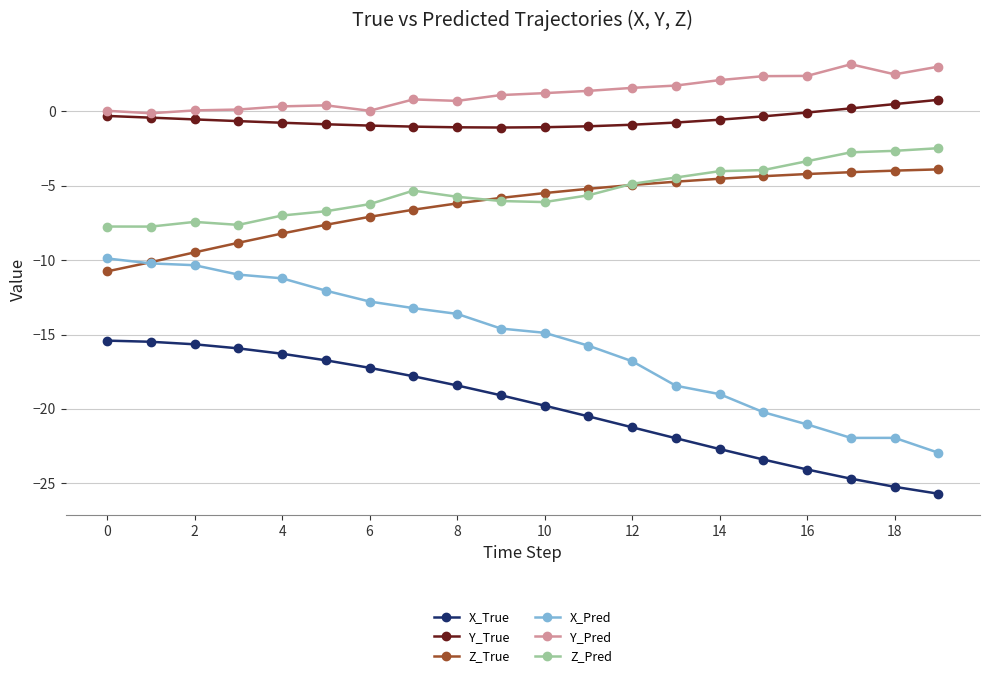

Which series has the largest range (max minus min)?

X_Pred